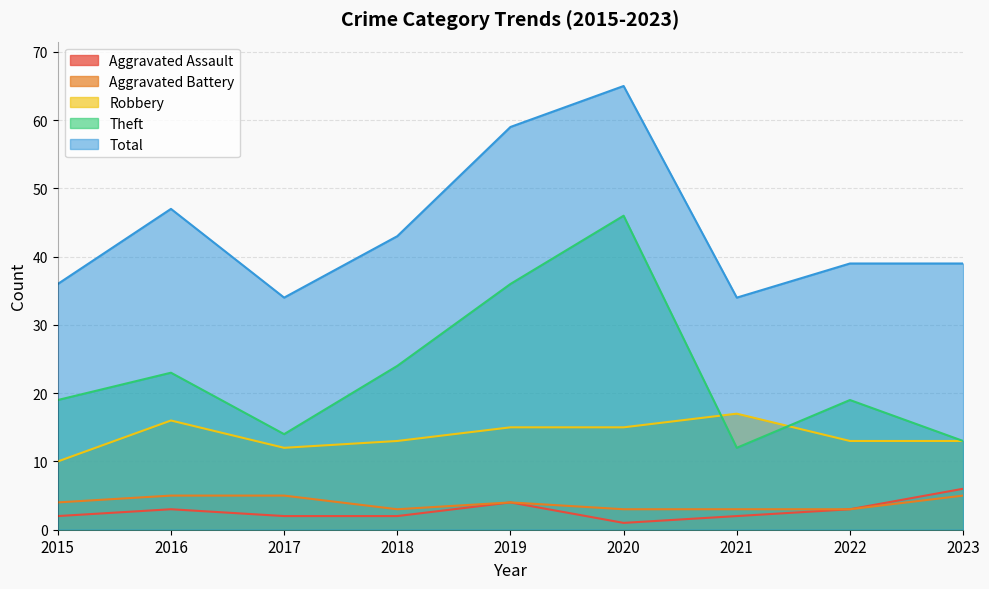

Reading left to right, transcribe all the data shown in this chart.

Aggravated Assault: 2015=2	2016=3	2017=2	2018=2	2019=4	2020=1	2021=2	2022=3	2023=6
Aggravated Battery: 2015=4	2016=5	2017=5	2018=3	2019=4	2020=3	2021=3	2022=3	2023=5
Robbery: 2015=10	2016=16	2017=12	2018=13	2019=15	2020=15	2021=17	2022=13	2023=13
Theft: 2015=19	2016=23	2017=14	2018=24	2019=36	2020=46	2021=12	2022=19	2023=13
Total: 2015=36	2016=47	2017=34	2018=43	2019=59	2020=65	2021=34	2022=39	2023=39